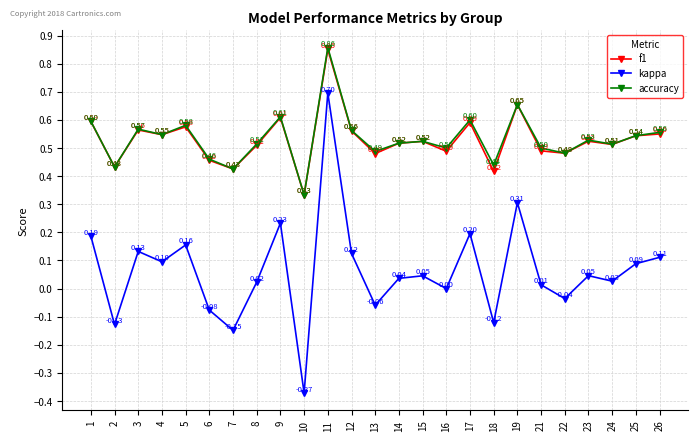

How many interior local valleys does the accuracy series have?

9